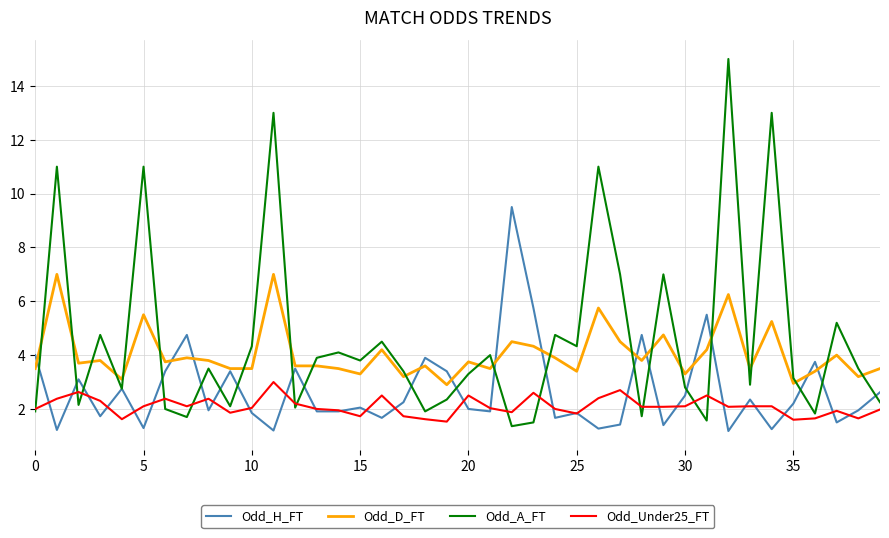

Which series has the largest total across all categories?

Odd_A_FT